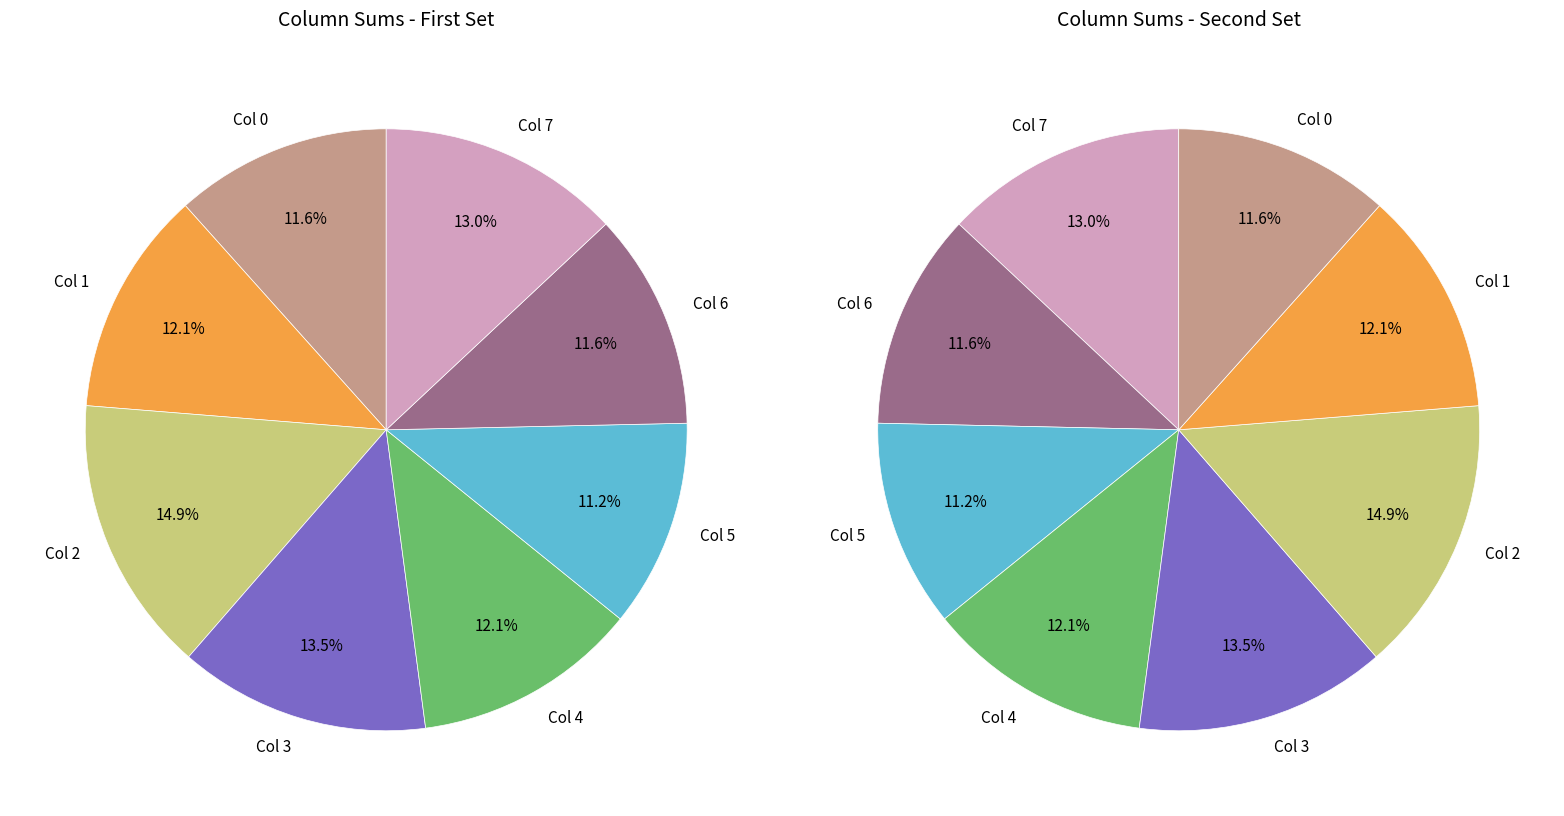

How many slices are in this pie chart?

8